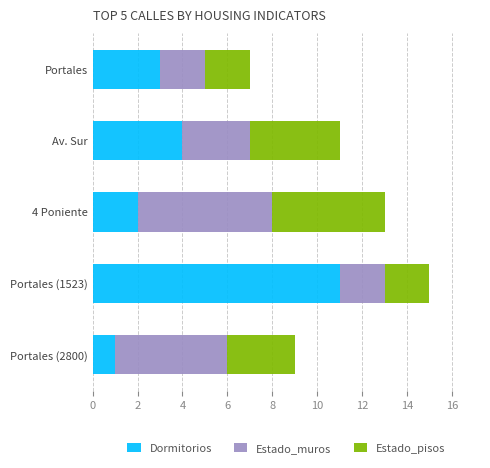

What is the total value across all series at Portales (1523)?

15